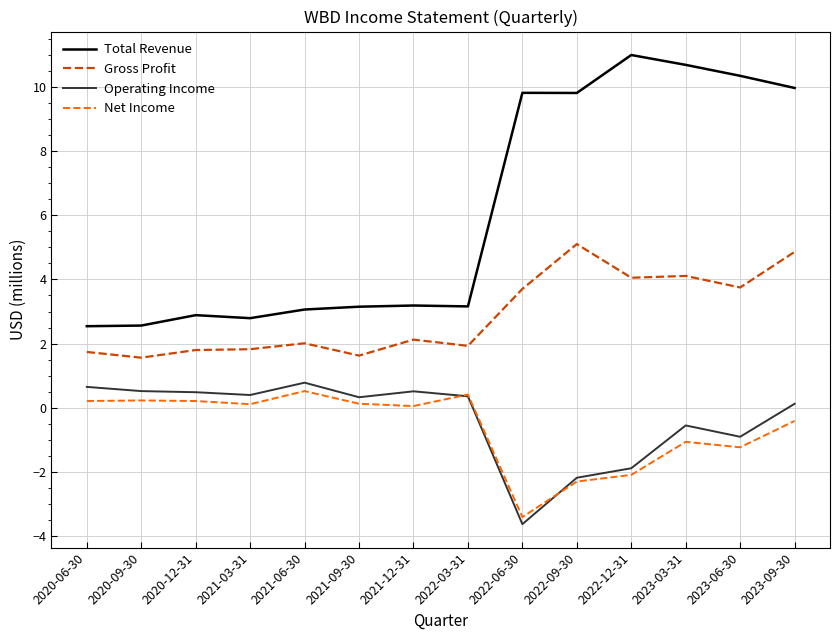

Which series changed the most between 2021-09-30 and 2023-06-30?

Total Revenue